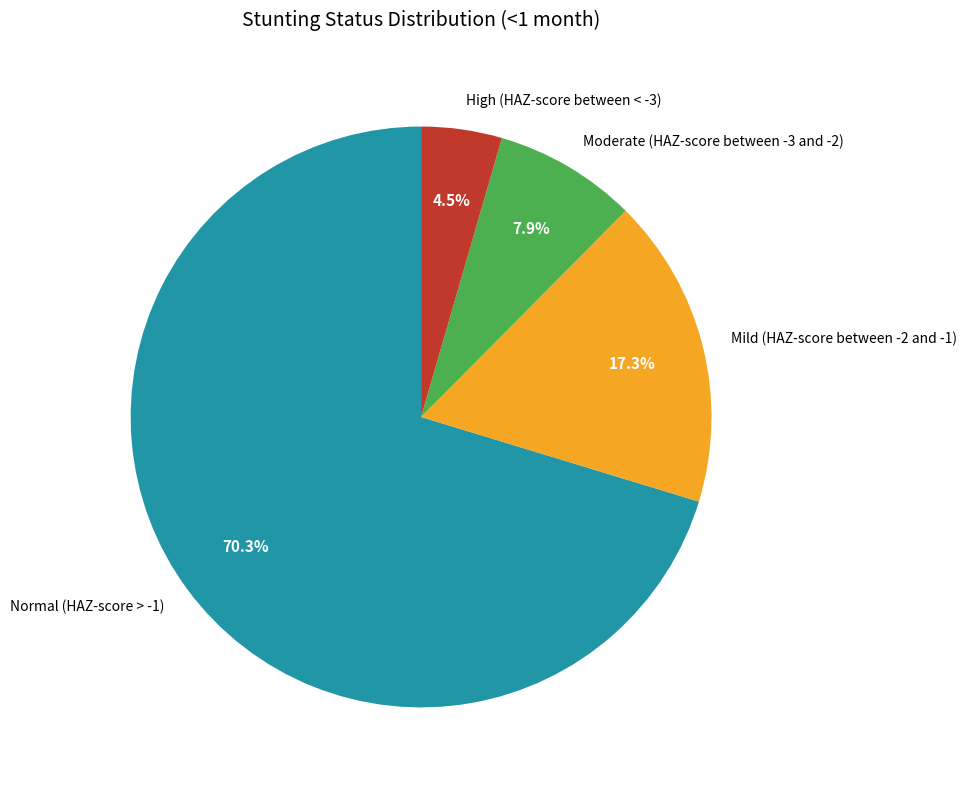

Which category has the smallest portion of the pie?

High (HAZ-score between < -3)